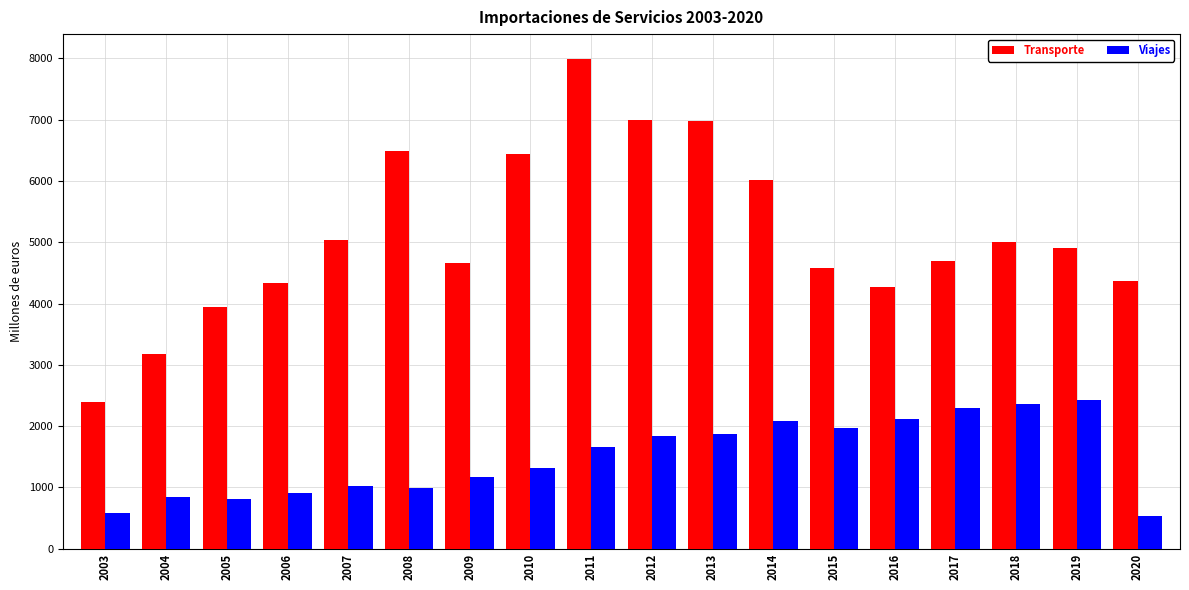

What are all the series names shown in the legend?

Transporte, Viajes